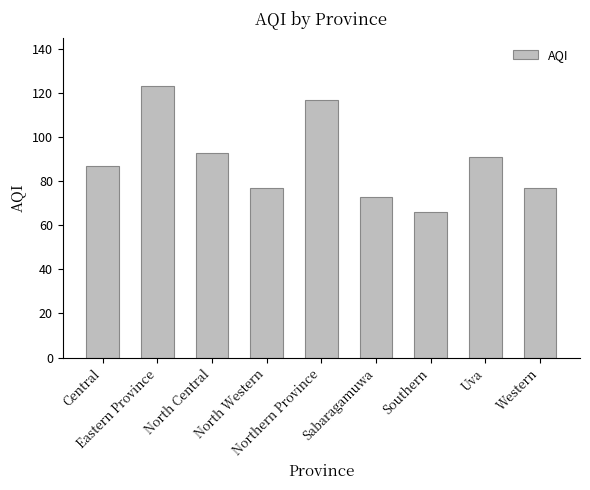

What is the difference between the maximum and minimum values?

57